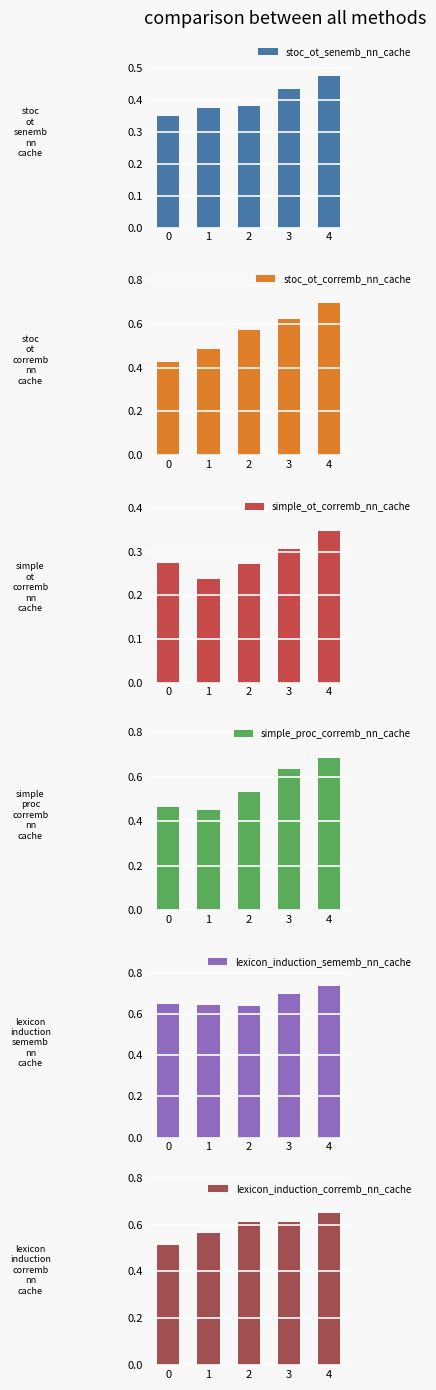

Rank the series by their maximum value, from lowest to highest.

simple_ot_corremb_nn_cache, stoc_ot_senemb_nn_cache, lexicon_induction_corremb_nn_cache, simple_proc_corremb_nn_cache, stoc_ot_corremb_nn_cache, lexicon_induction_sememb_nn_cache